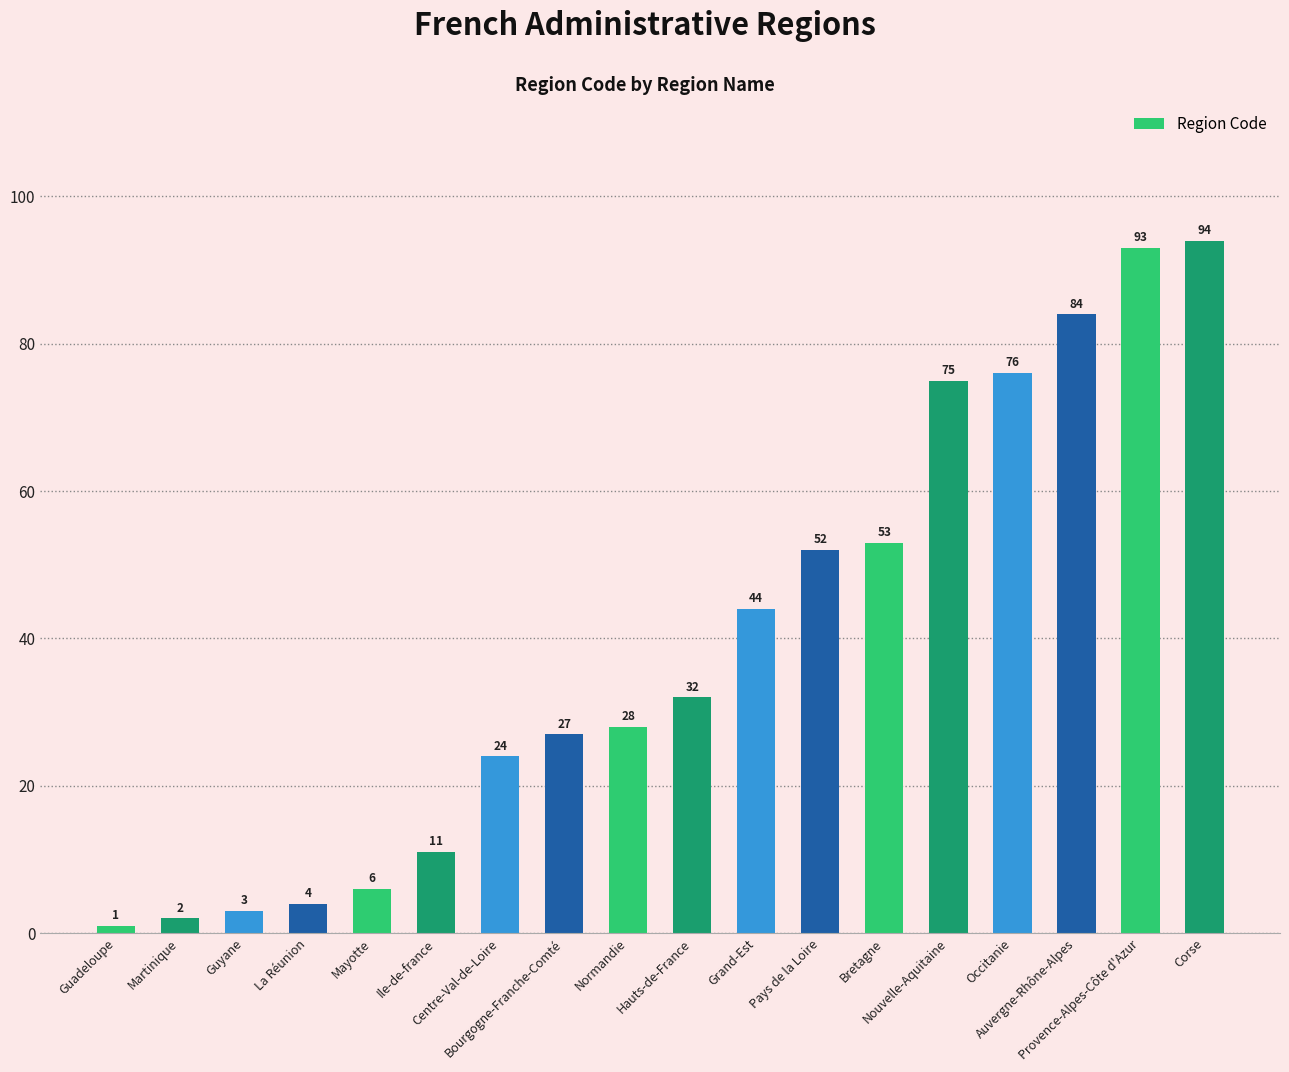

The value at Centre-Val-de-Loire is 24. True or false?

True